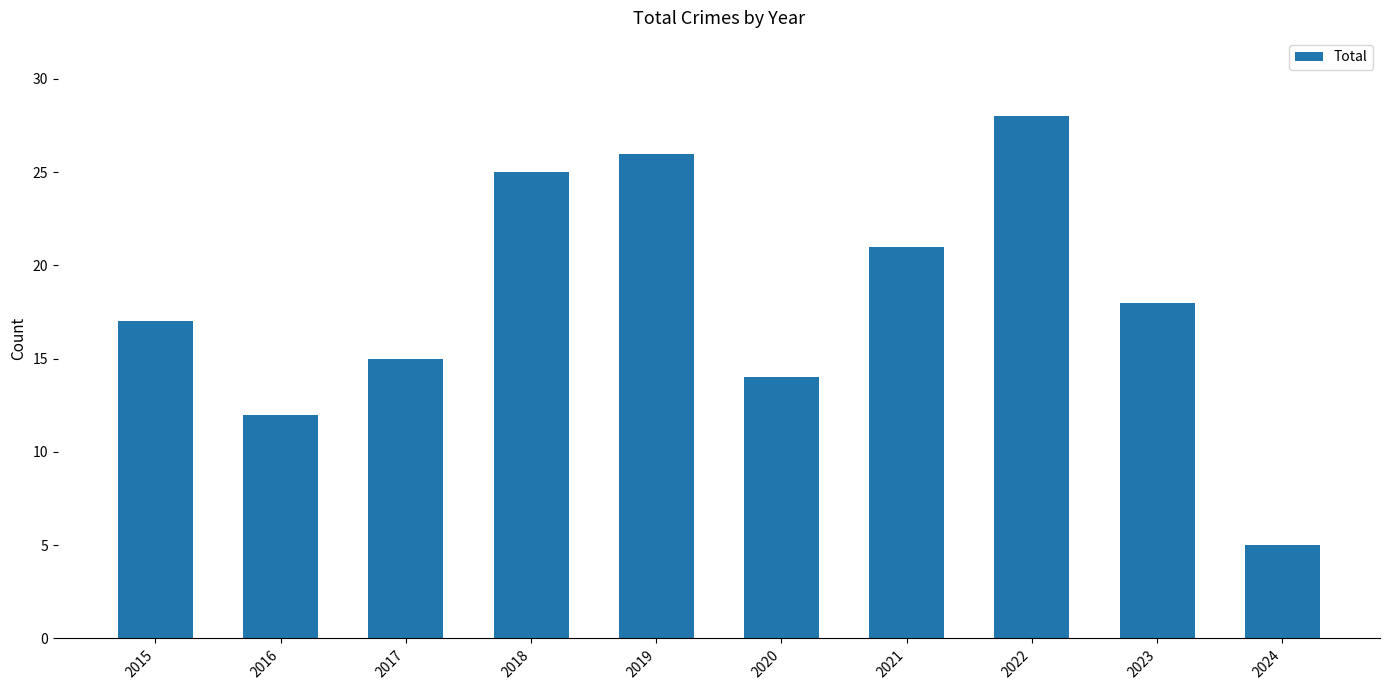

Read the value at 2015, to the nearest 5.

15